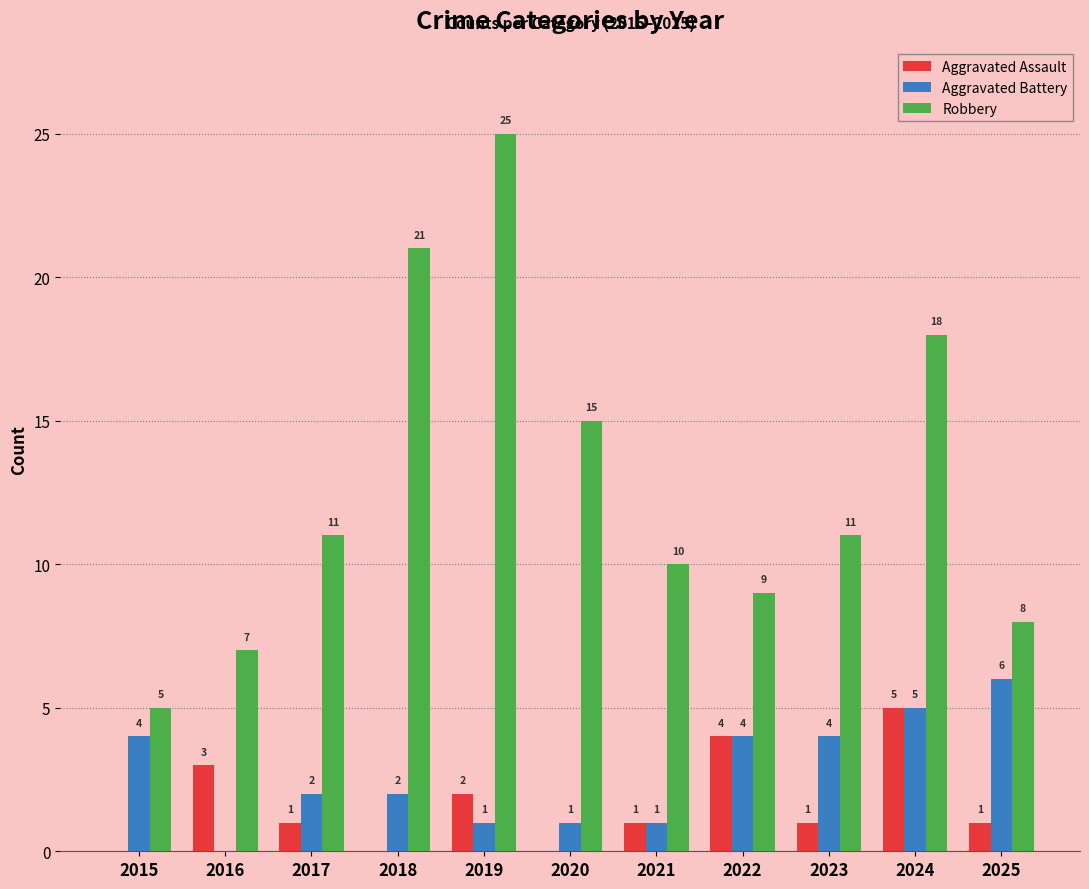

Is it true that Aggravated Battery equals 4 at 2023?

True